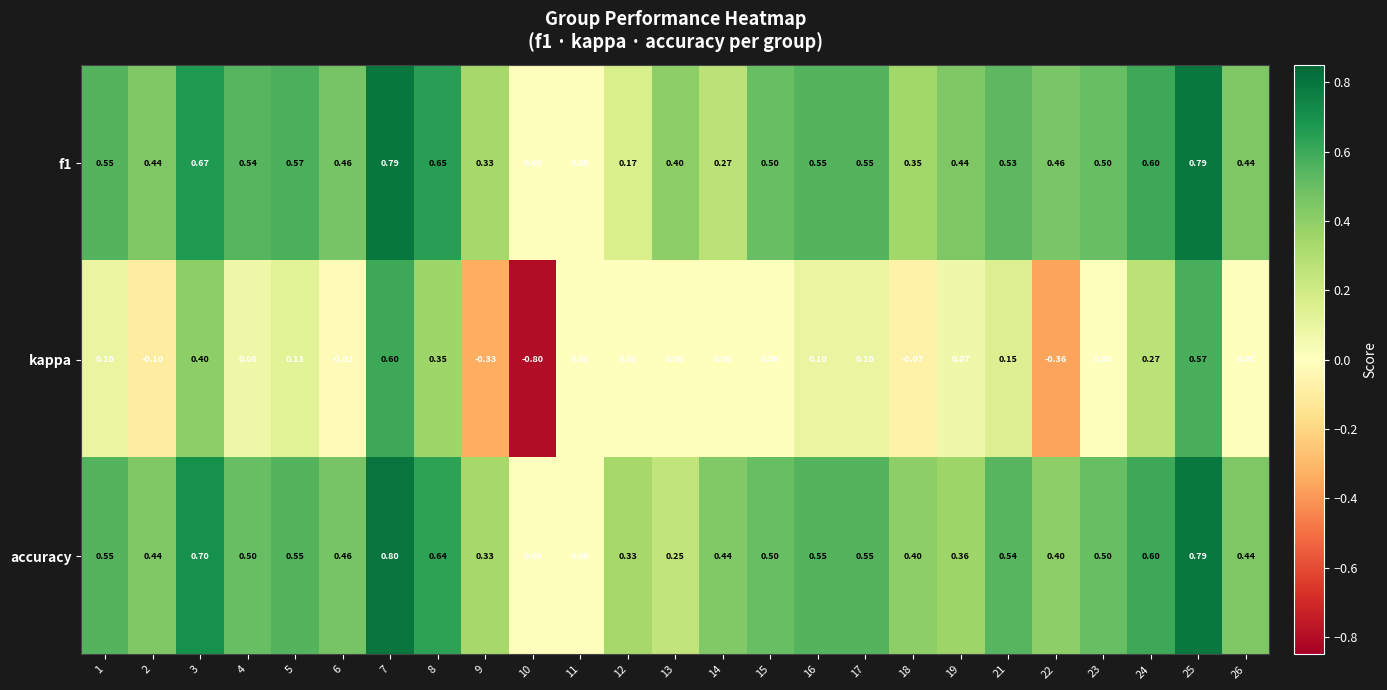

Which series has the largest total across all categories?

accuracy